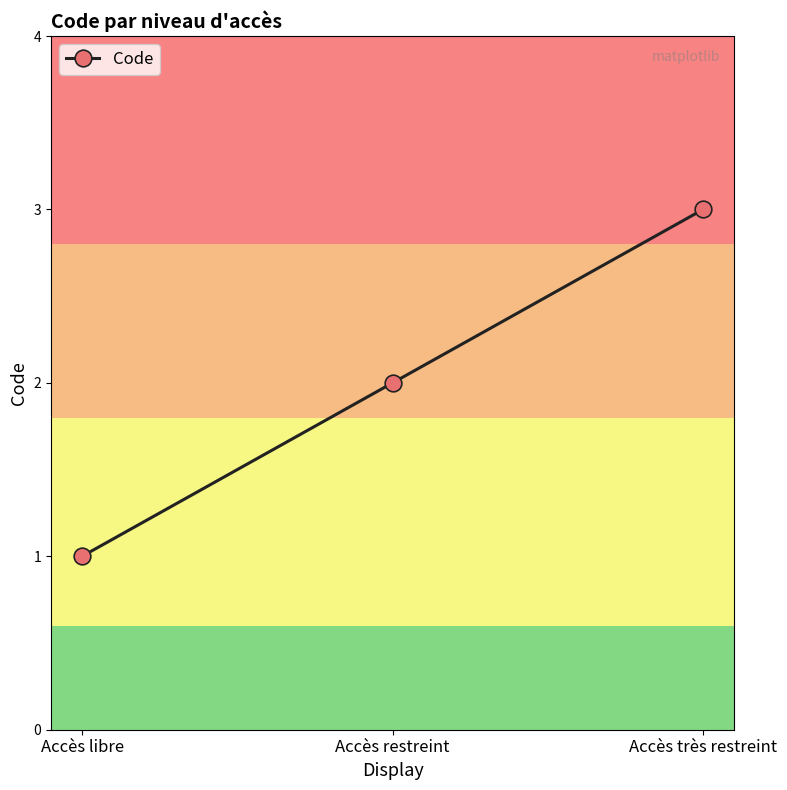

Which category has the lowest value across all series?

Accès libre